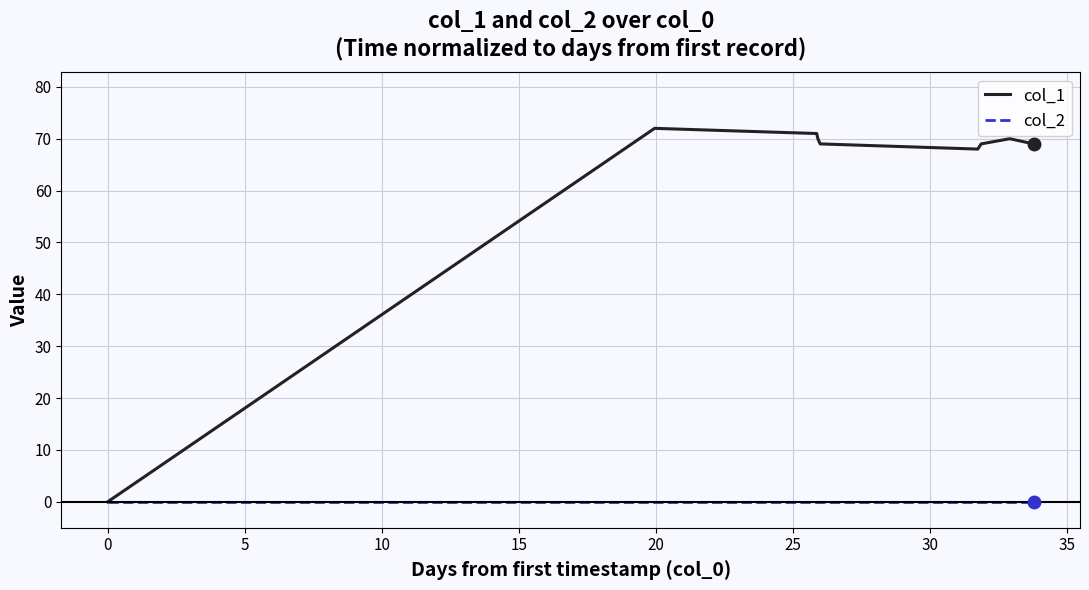

List the series in order of their overall mean, lowest first.

col_2, col_1